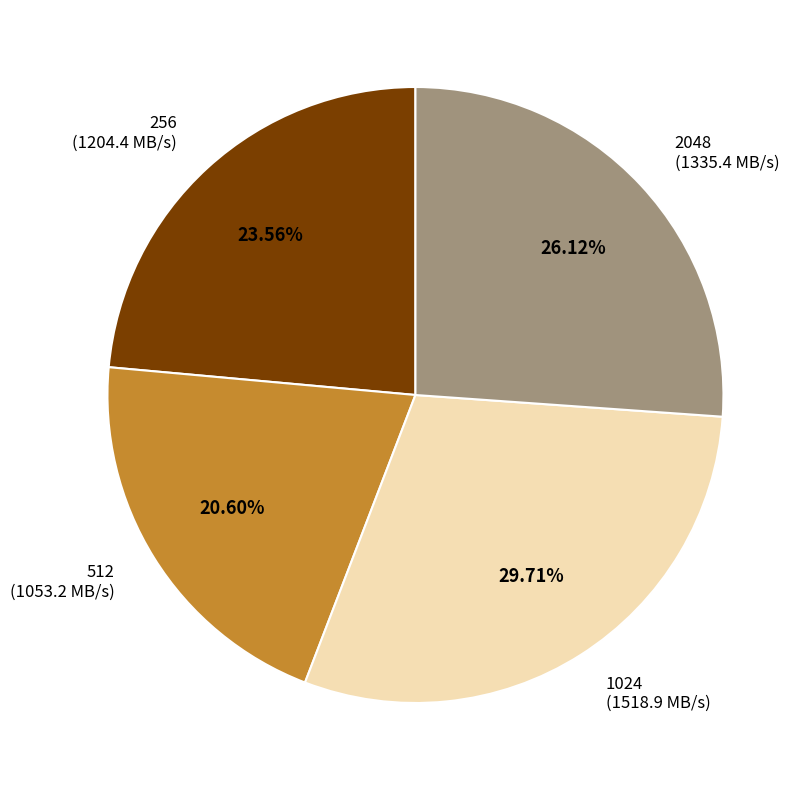

Rank the categories by value from lowest to highest.

512, 256, 2048, 1024